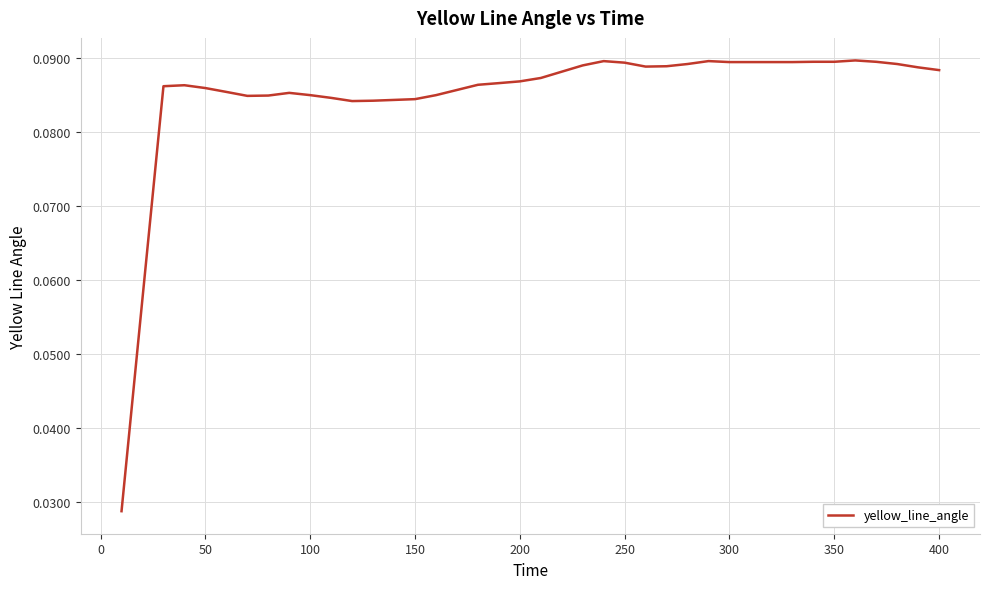

Between 400 and 100, which is larger?

400